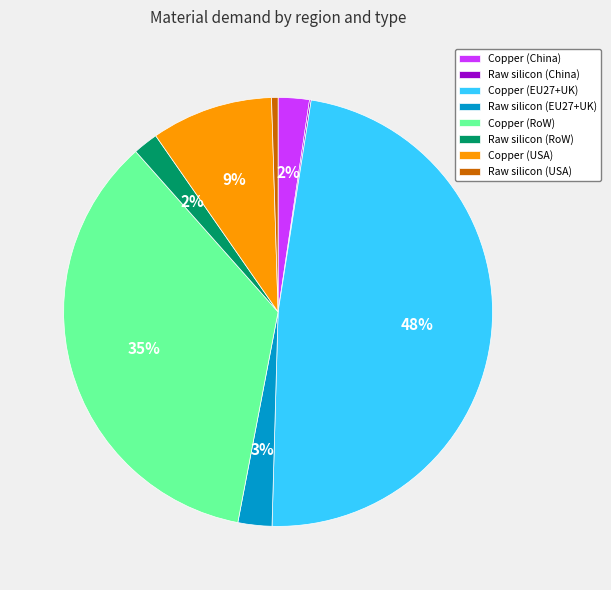

To the nearest percent, what is the difference between the Copper (EU27+UK) and Copper (China) slice percentages?

46%